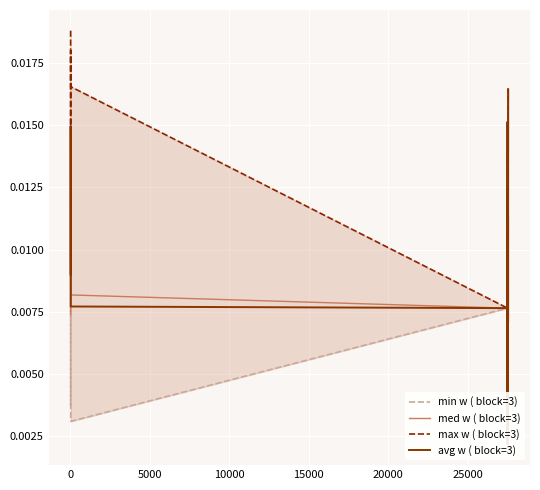

List the series in order of their peak value, lowest first.

min w ( block=3), med w ( block=3), avg w ( block=3), max w ( block=3)